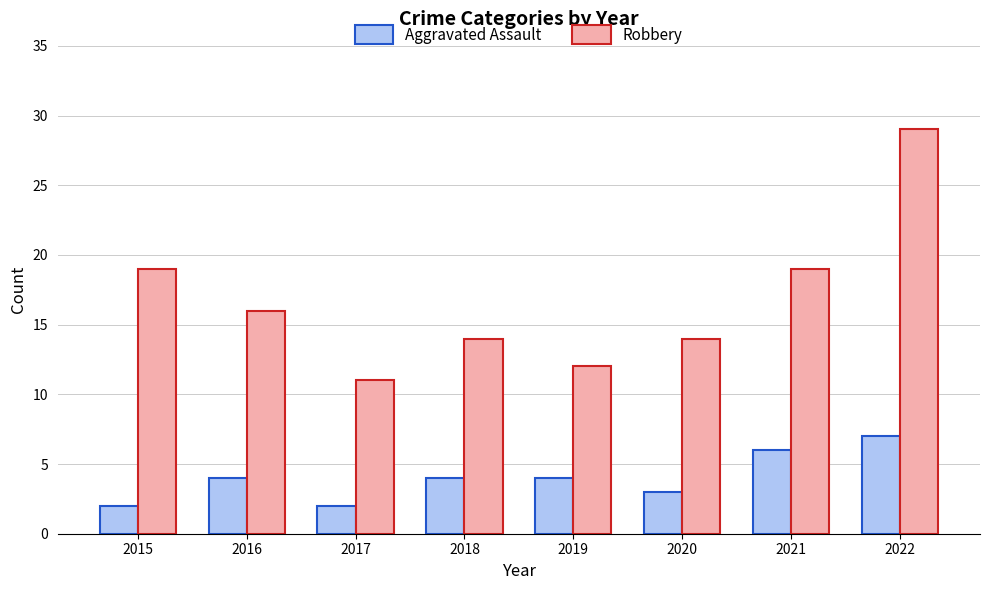

List the series in order of their overall mean, highest first.

Robbery, Aggravated Assault